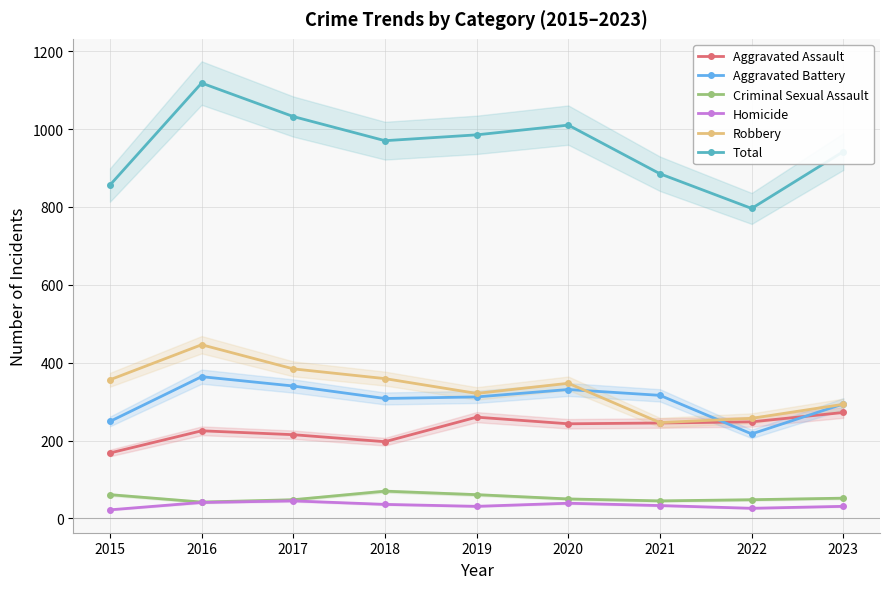

Where does the Total series first go above 970?

2016